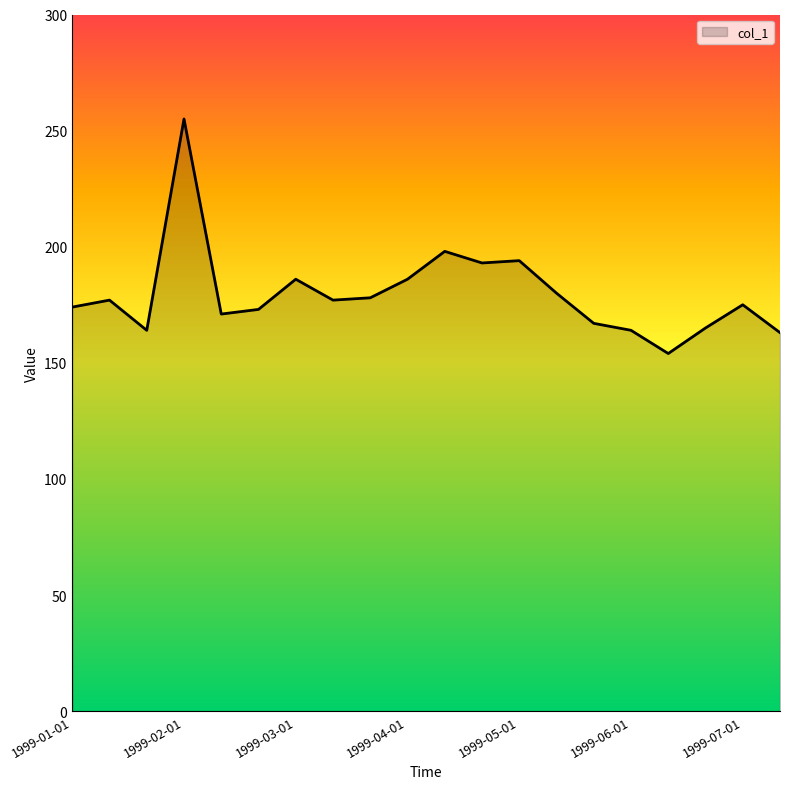

How many series are shown in this chart?

1